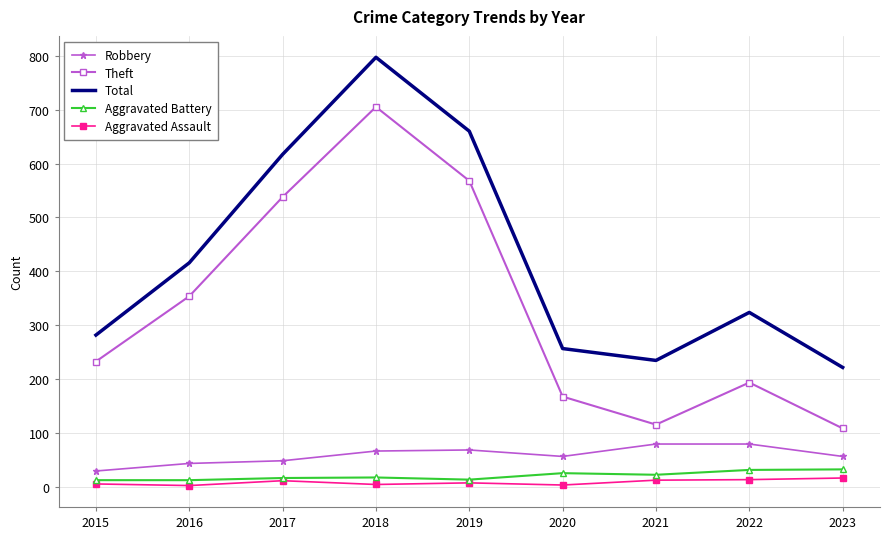

True or false: Theft and Aggravated Battery cross at least once.

False